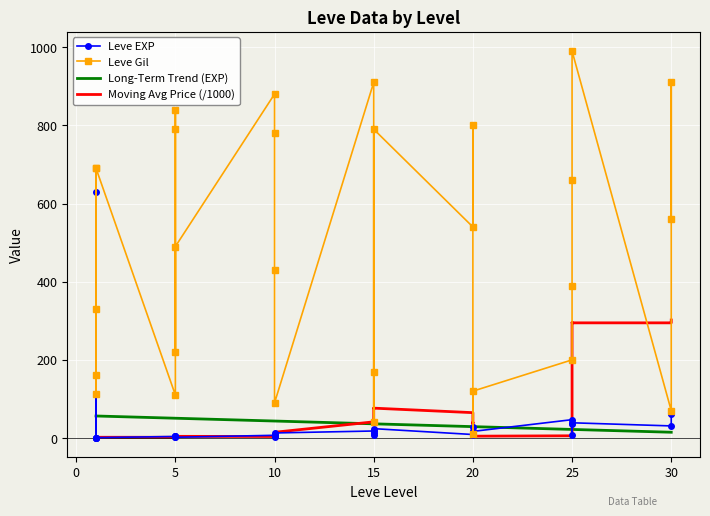

Reading right to left, extract all data points from this chart.

Leve EXP: 30=62	30=64	30=31	25=39	25=8	25=36	25=47	20=17	20=28	20=16	20=9	15=24	15=7	15=13	15=18	10=13	10=9	10=3	10=7	5=2	5=5	5=2	5=6	5=4	1=1	1=1	1=630	1=1	1=1
Leve Gil: 30=560	30=910	30=70	25=990	25=660	25=390	25=200	20=120	20=10	20=800	20=540	15=790	15=170	15=40	15=910	10=90	10=430	10=780	10=880	5=490	5=220	5=790	5=840	5=110	1=690	1=160	1=112	1=690	1=330